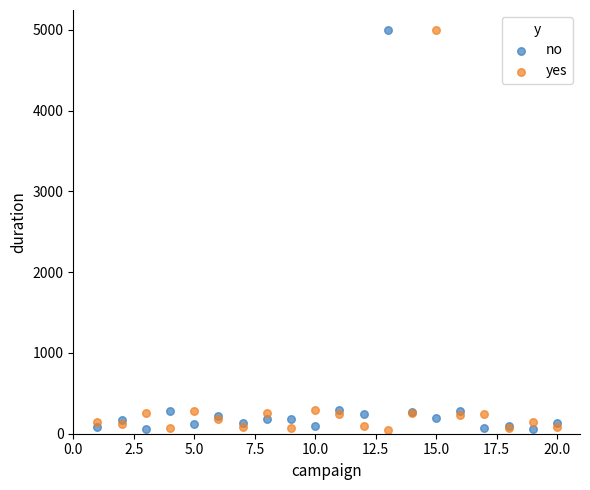

What are all the series names shown in the legend?

no, yes